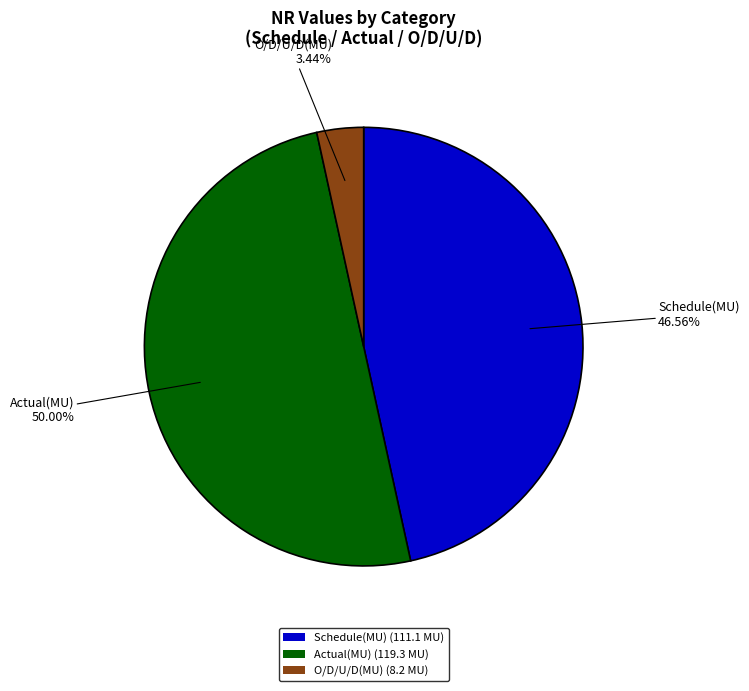

To the nearest percent, what portion does Actual(MU) represent?

50%